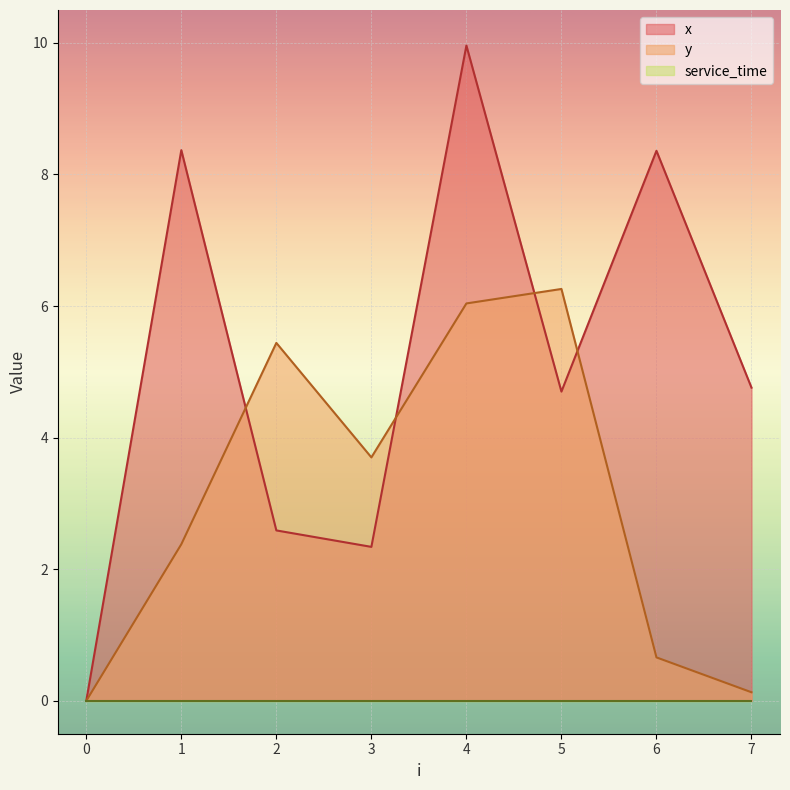

What is the total value across all series at 3?

6.0